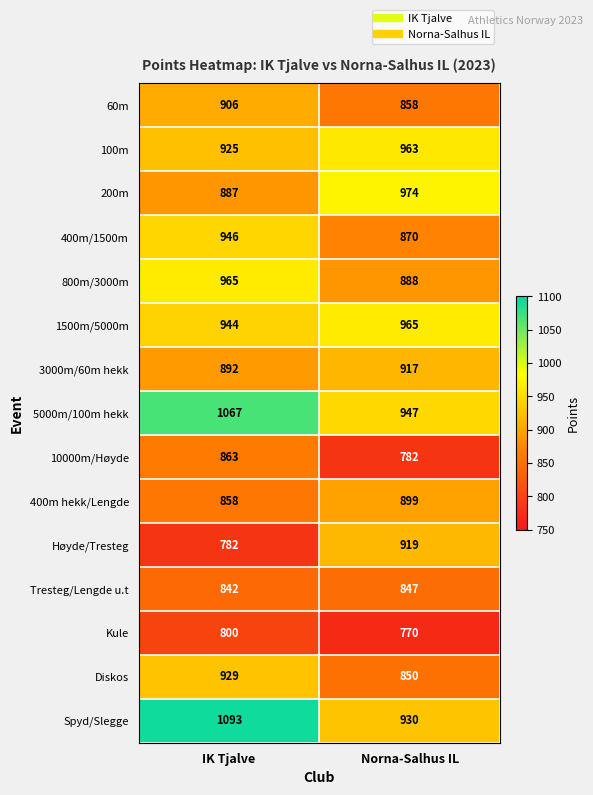

What value does the 200m series have at Norna-Salhus IL, to the nearest 10?

970